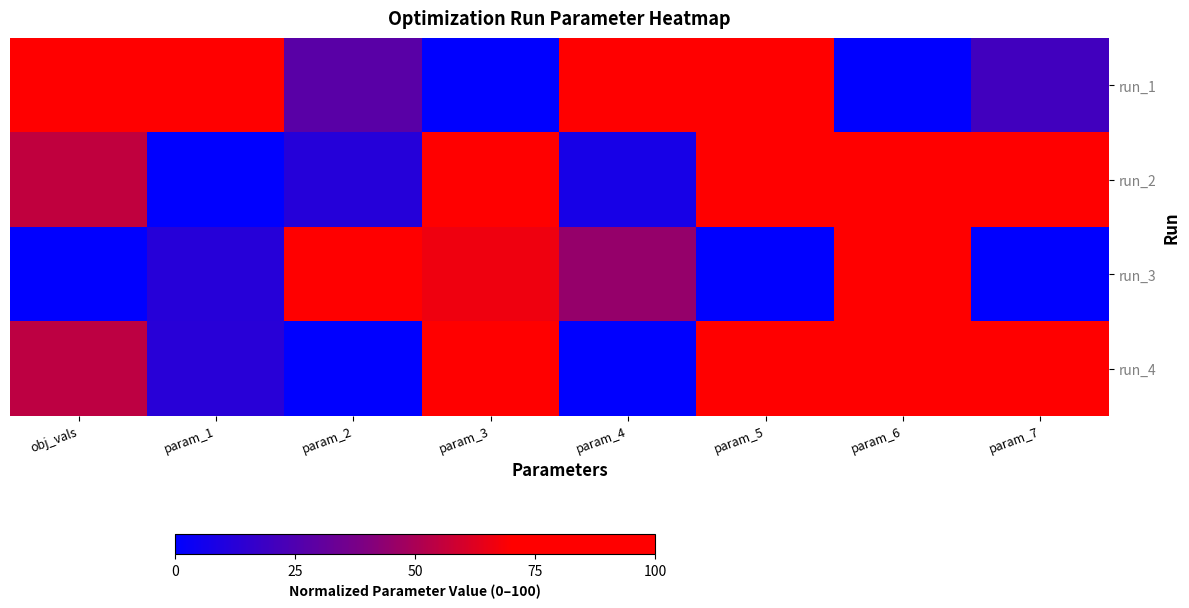

Which category has the lowest value across all series?

param_3